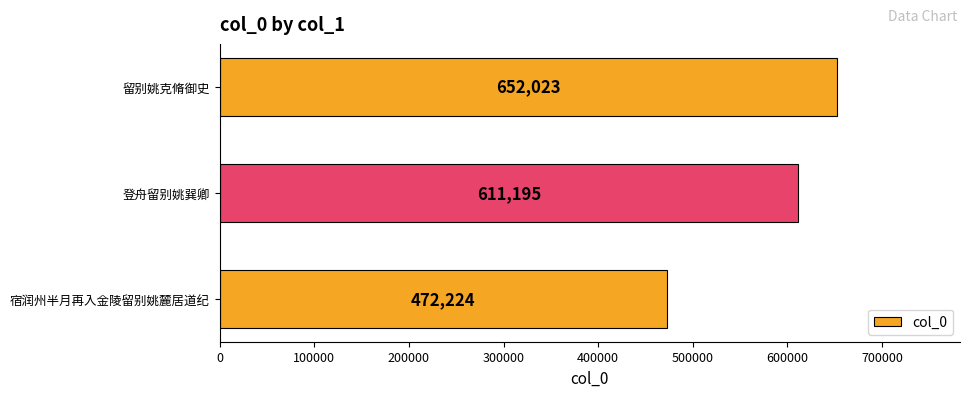

Which has a higher value, 留别姚克脩御史 or 登舟留别姚巽卿?

留别姚克脩御史